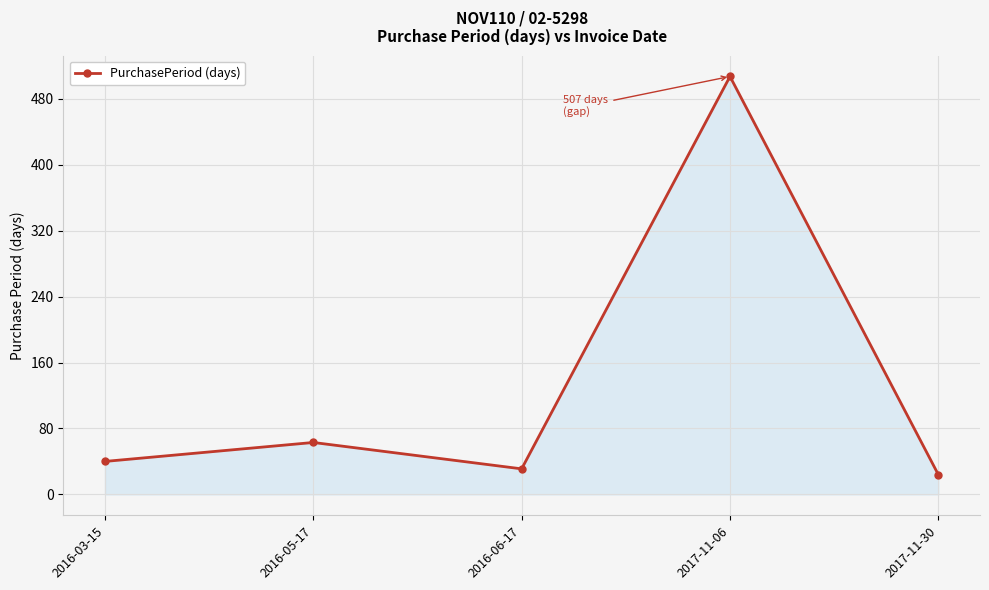

What is the minimum value shown in the chart?

24